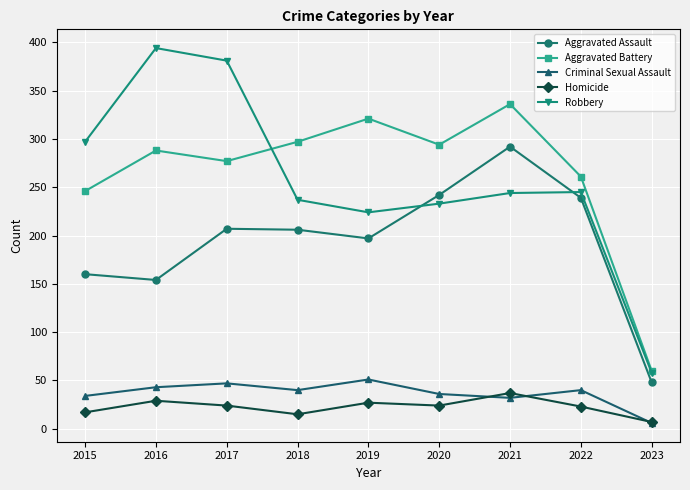

In Criminal Sexual Assault, how many points are higher than both neighbors (excluding endpoints)?

3